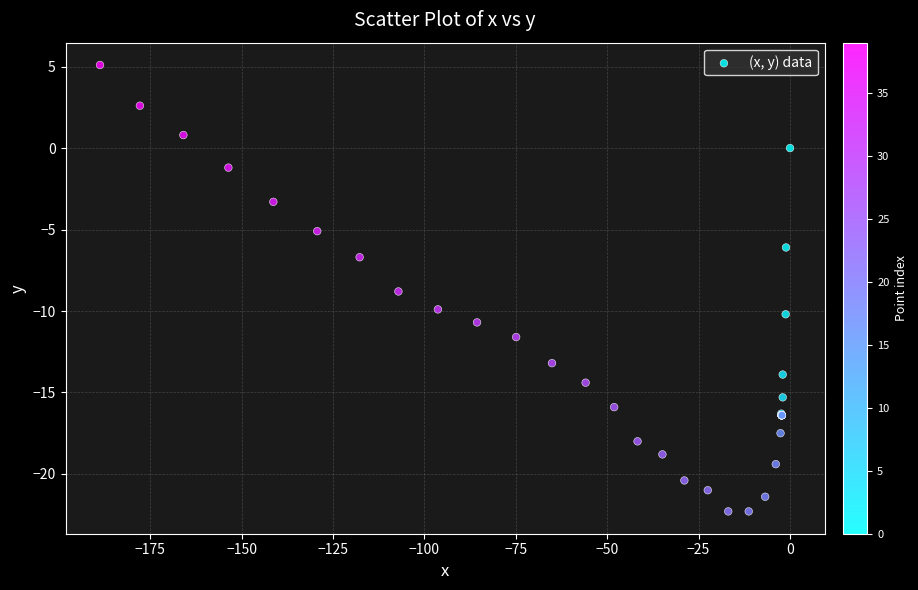

What Y value in the scatter plot is closest to -8?

-8.8